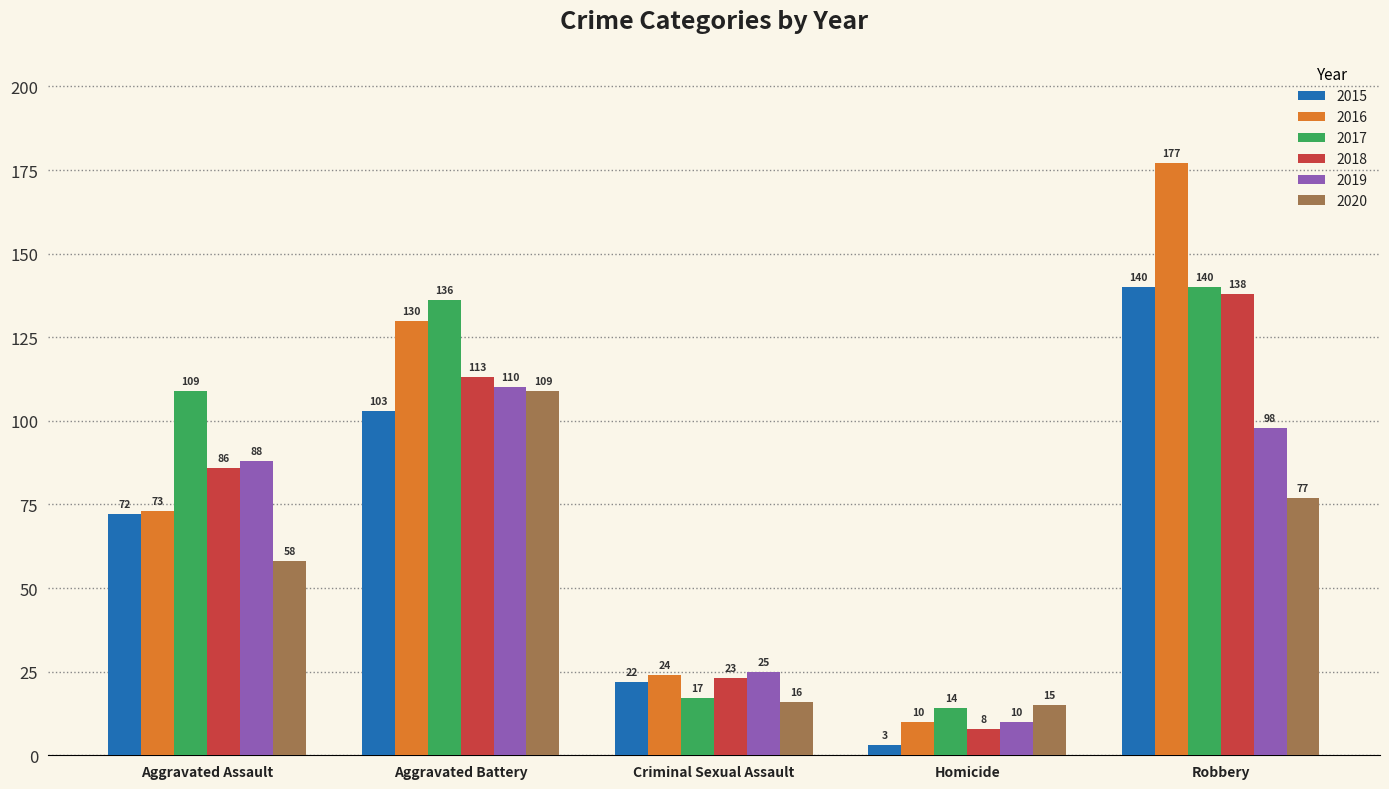

Which category has the highest value in the 2019 series?

Aggravated Battery